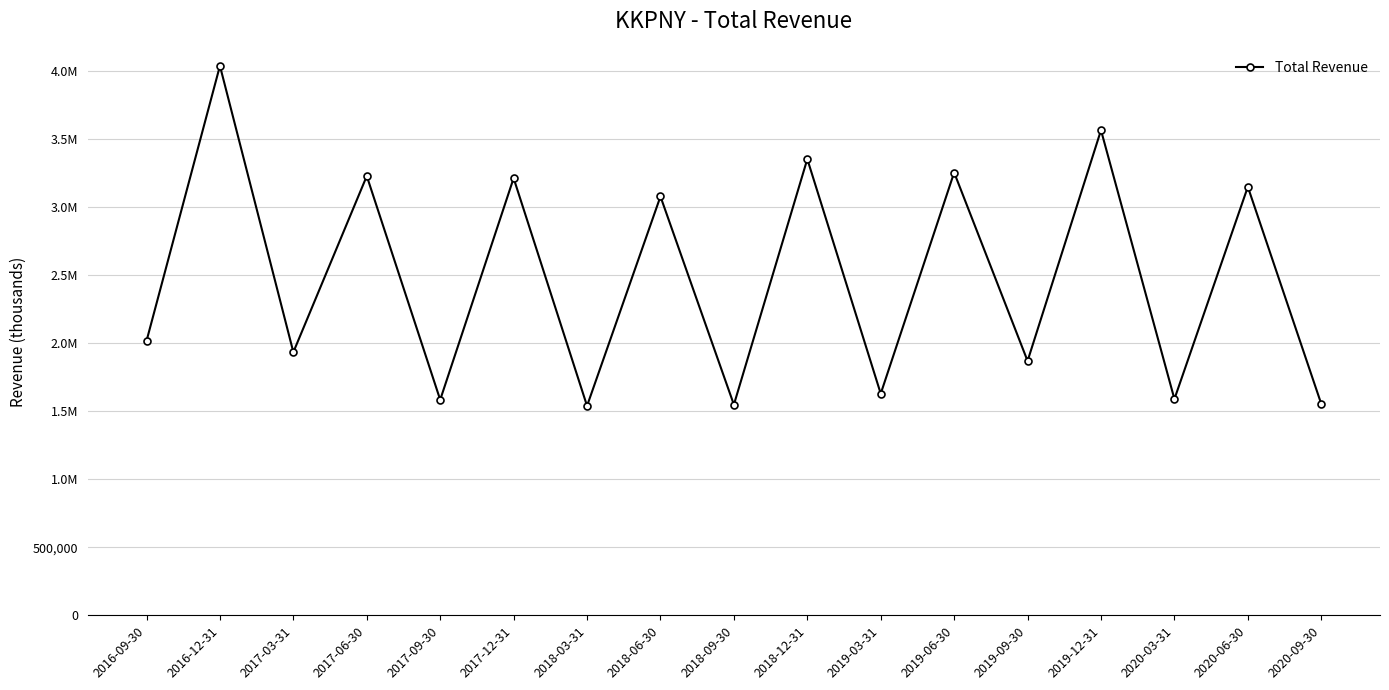

List the labels in order of value, largest first.

2016-12-31, 2019-12-31, 2018-12-31, 2019-06-30, 2017-06-30, 2017-12-31, 2020-06-30, 2018-06-30, 2016-09-30, 2017-03-31, 2019-09-30, 2019-03-31, 2020-03-31, 2017-09-30, 2020-09-30, 2018-09-30, 2018-03-31